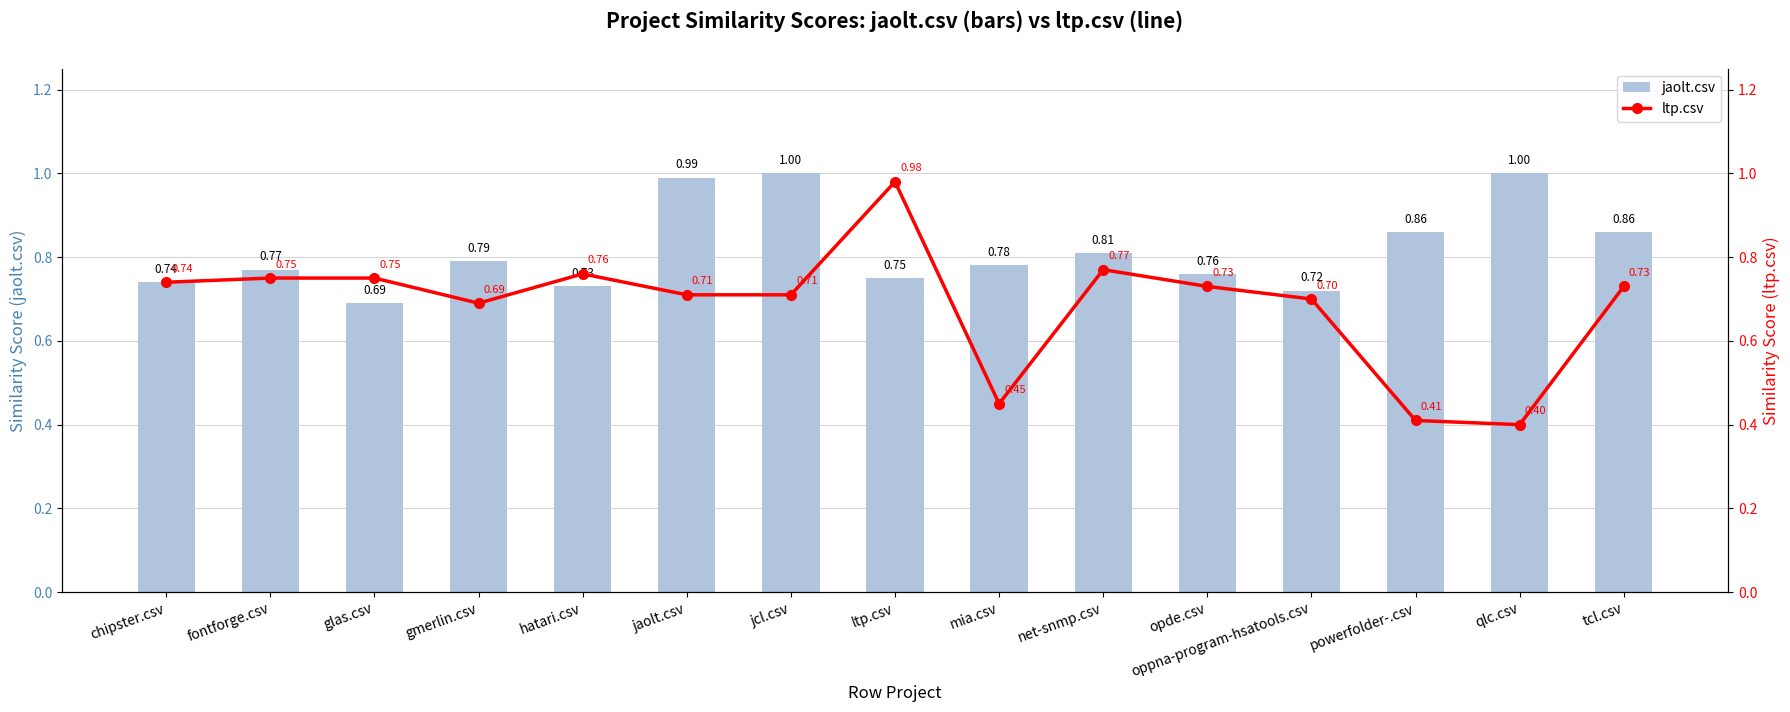

The jaolt.csv series shows 0.2 at mia.csv. True or false?

False